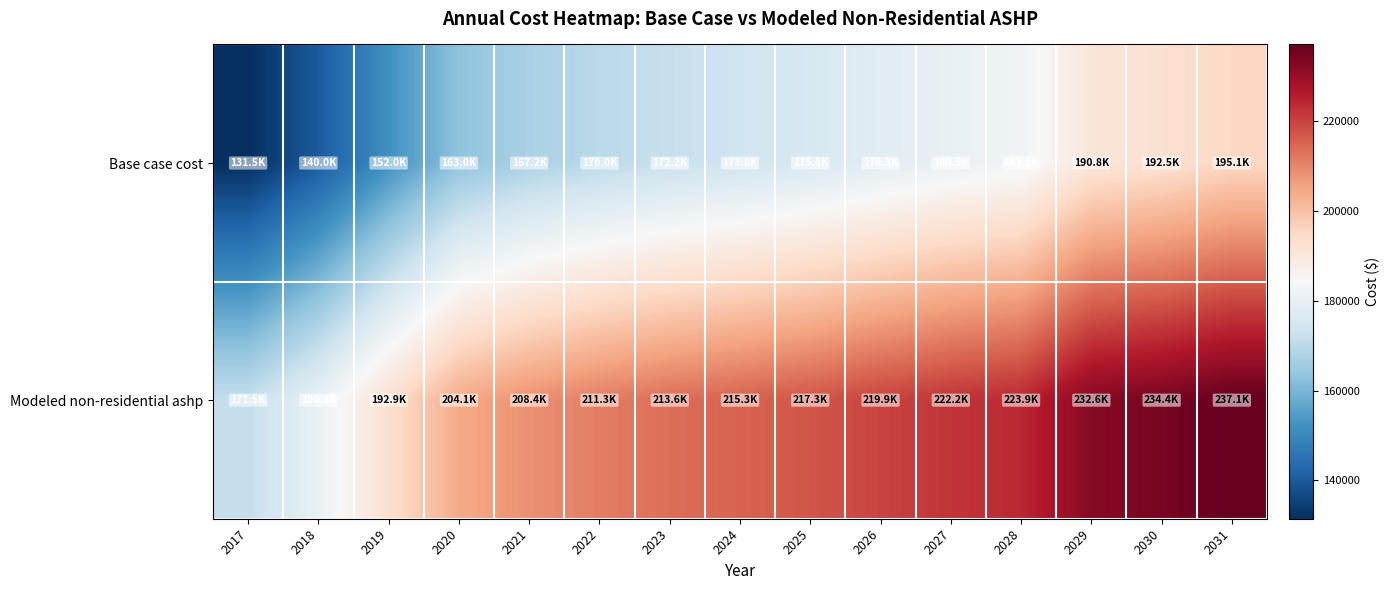

What is the total value across all series at 2030?

426888.9